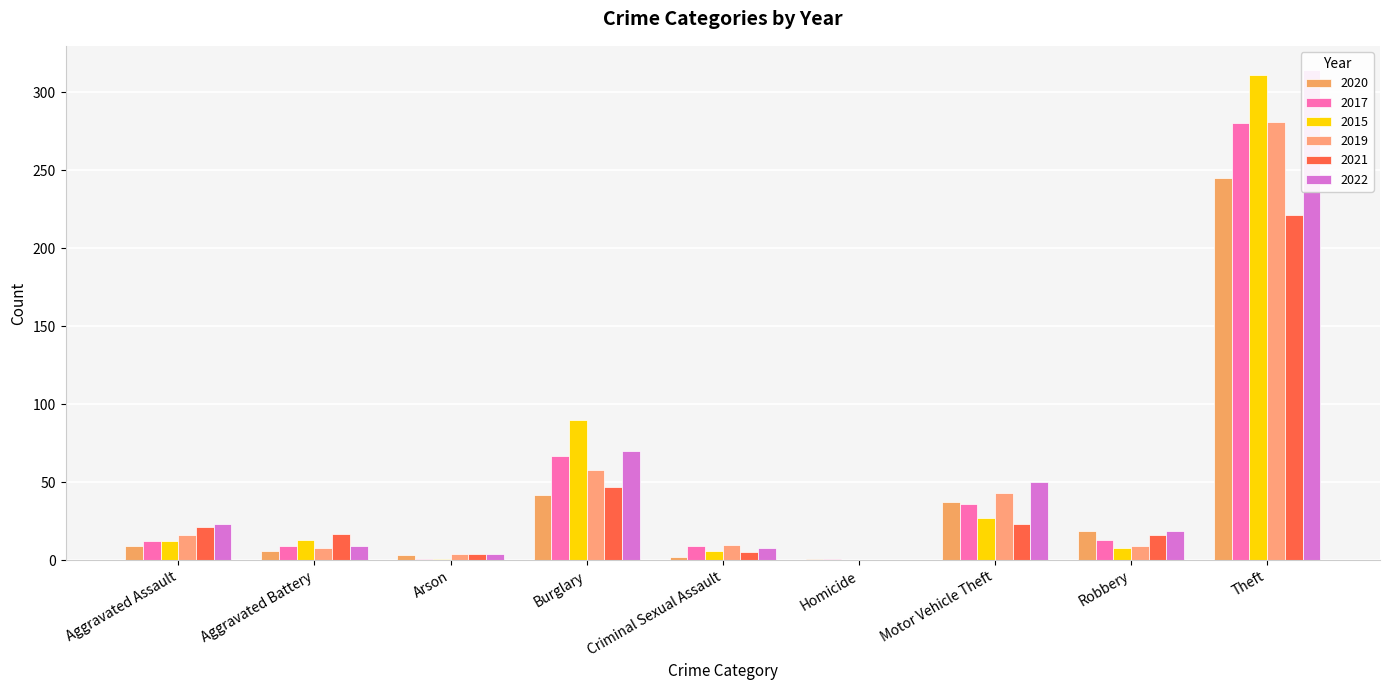

At Robbery, list the series in order from smallest to largest.

2015, 2019, 2017, 2021, 2020, 2022